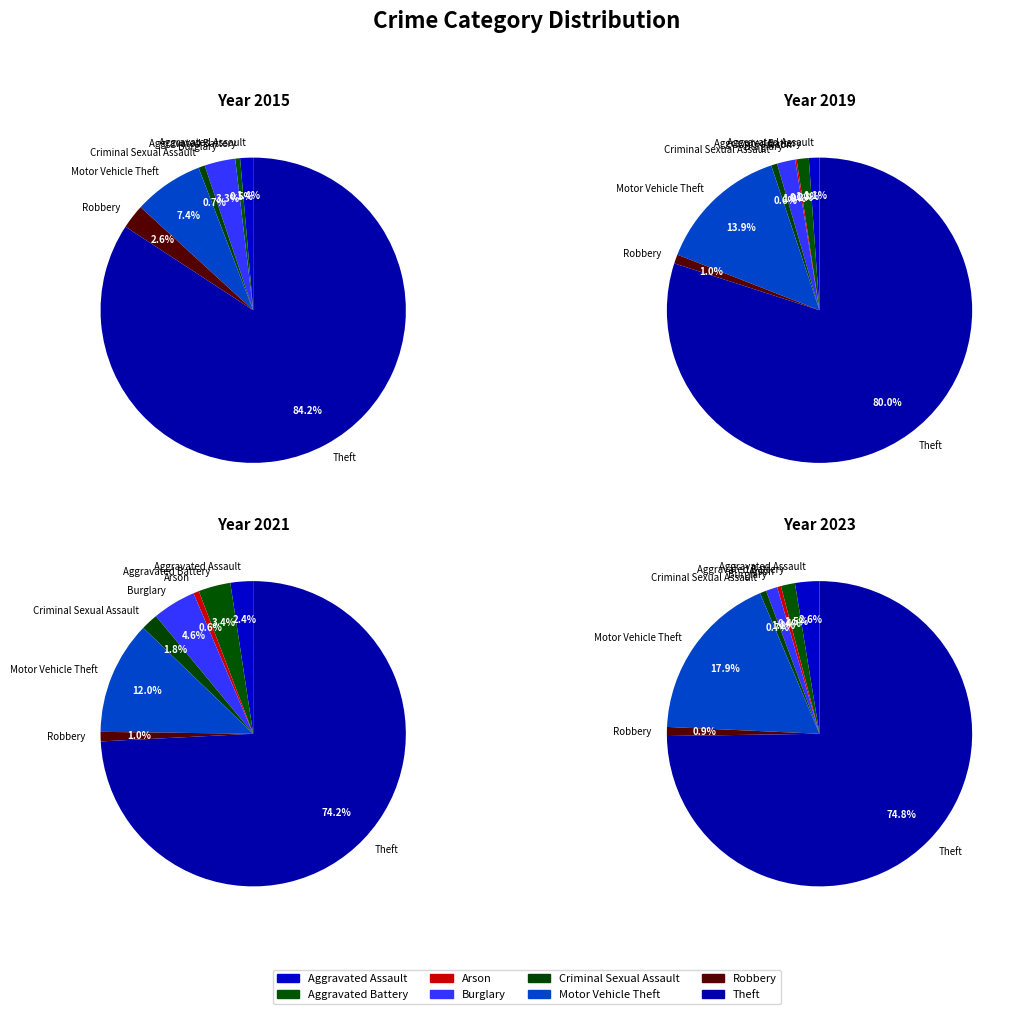

What portion of the pie excludes Aggravated Assault?

98.6%